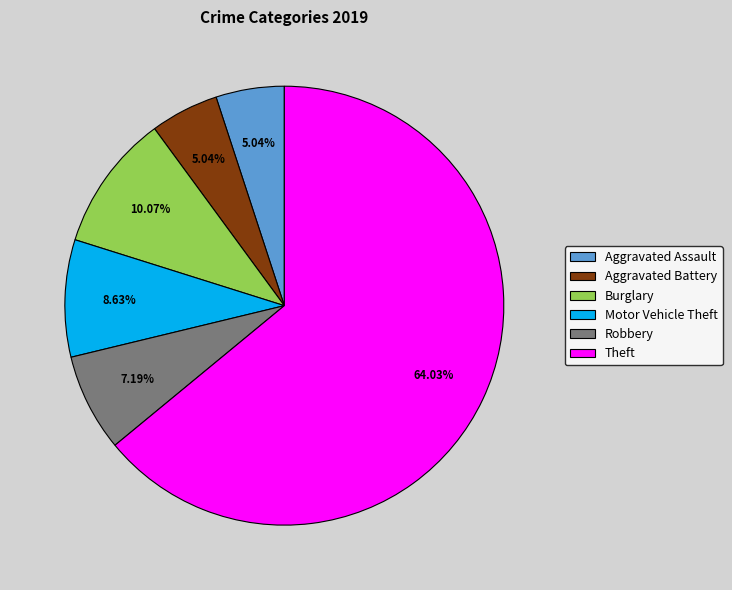

Which slice is the largest?

Theft